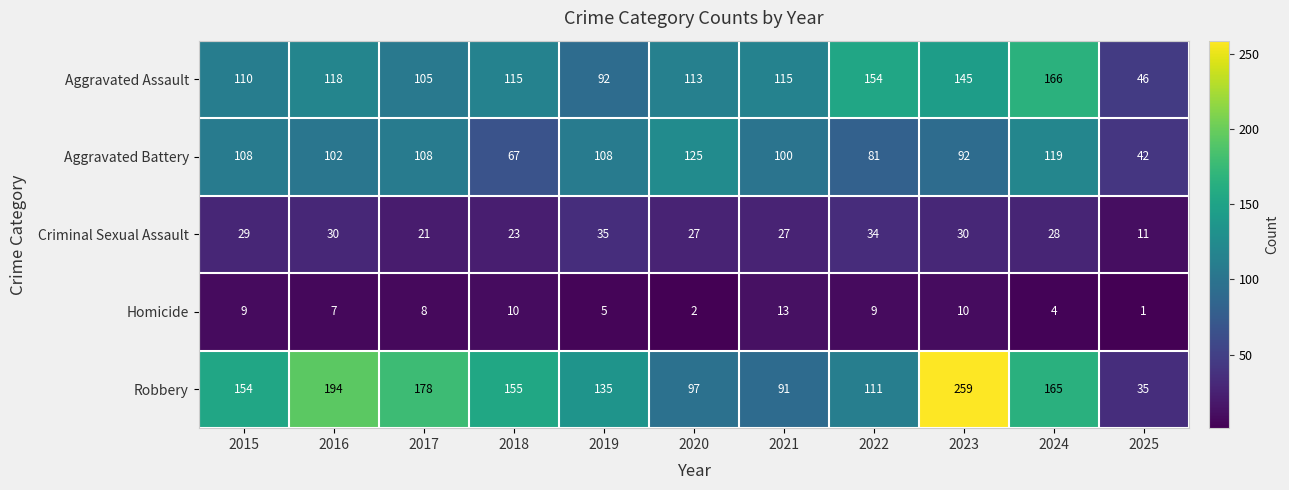

The value of Aggravated Assault at 2022 is 154. True or false?

True